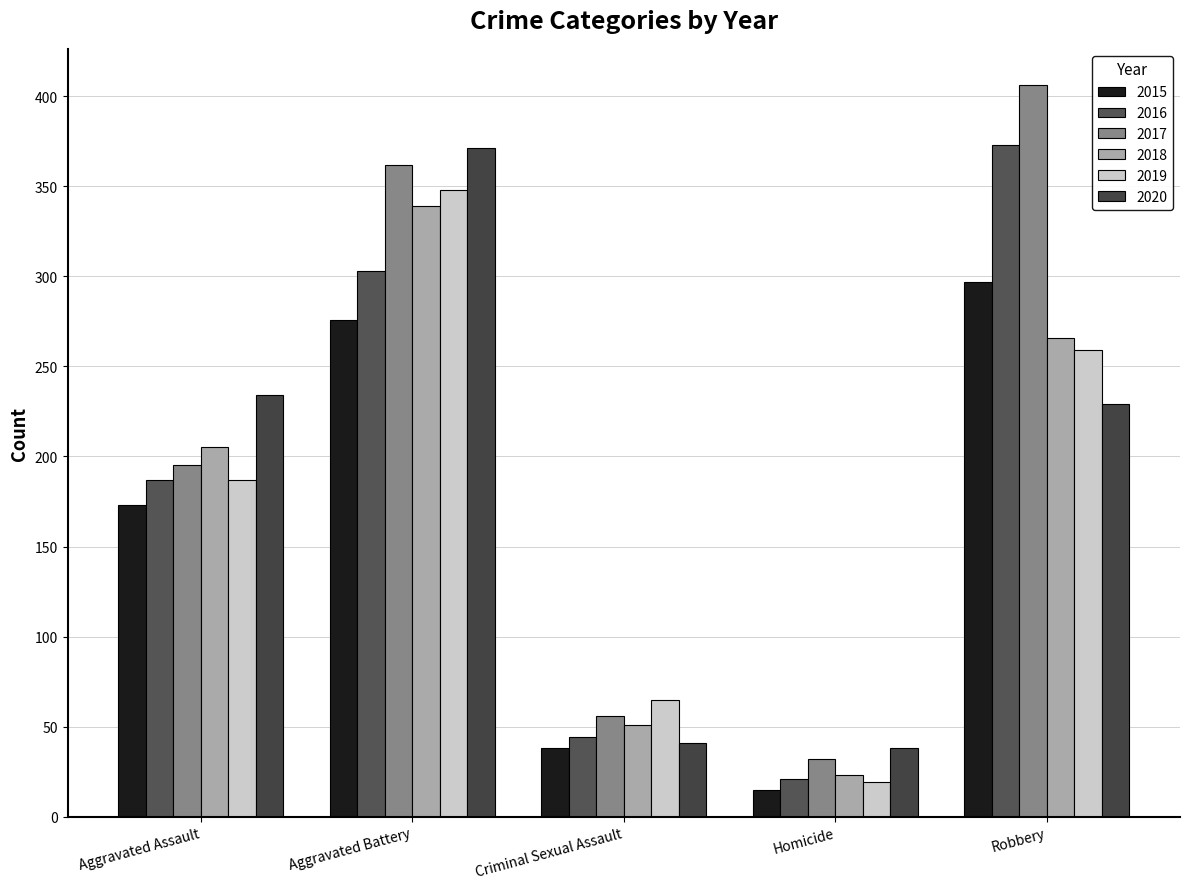

What is the value of the 2015 bar at the 3rd from the left?

38